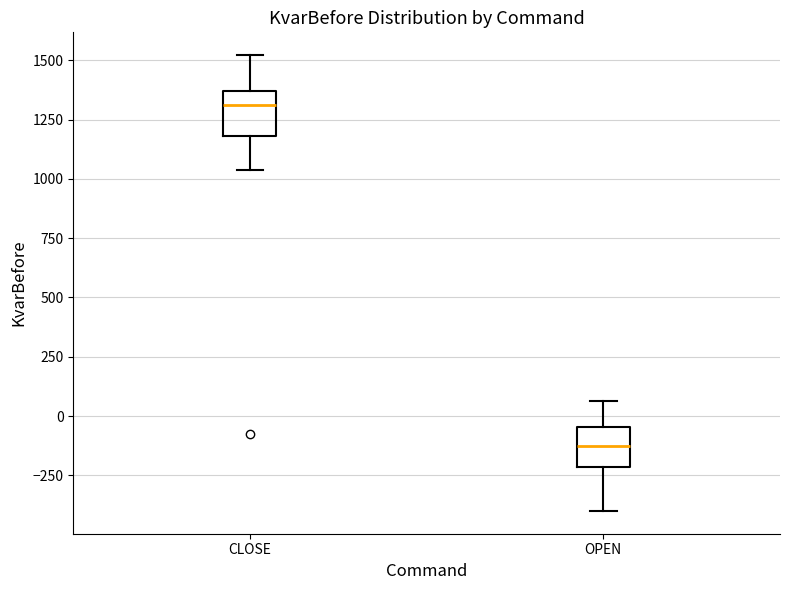

Reading left to right, read every box against the y-axis: the position of its median line, the range the box covers, and the ends of its whiskers. The values are not printed on the chart, so give them approximately, as read against the axis.

CLOSE: median 1300, box 1200 to 1350, whiskers 1050 to 1500
OPEN: median -100, box -200 to -50, whiskers -400 to 50